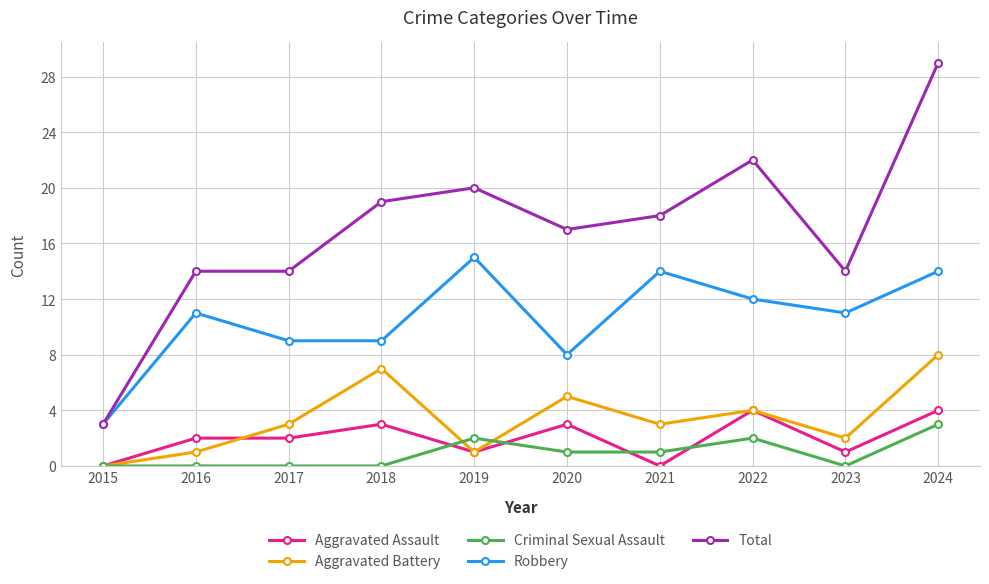

True or false: Criminal Sexual Assault and Robbery cross at least once.

False